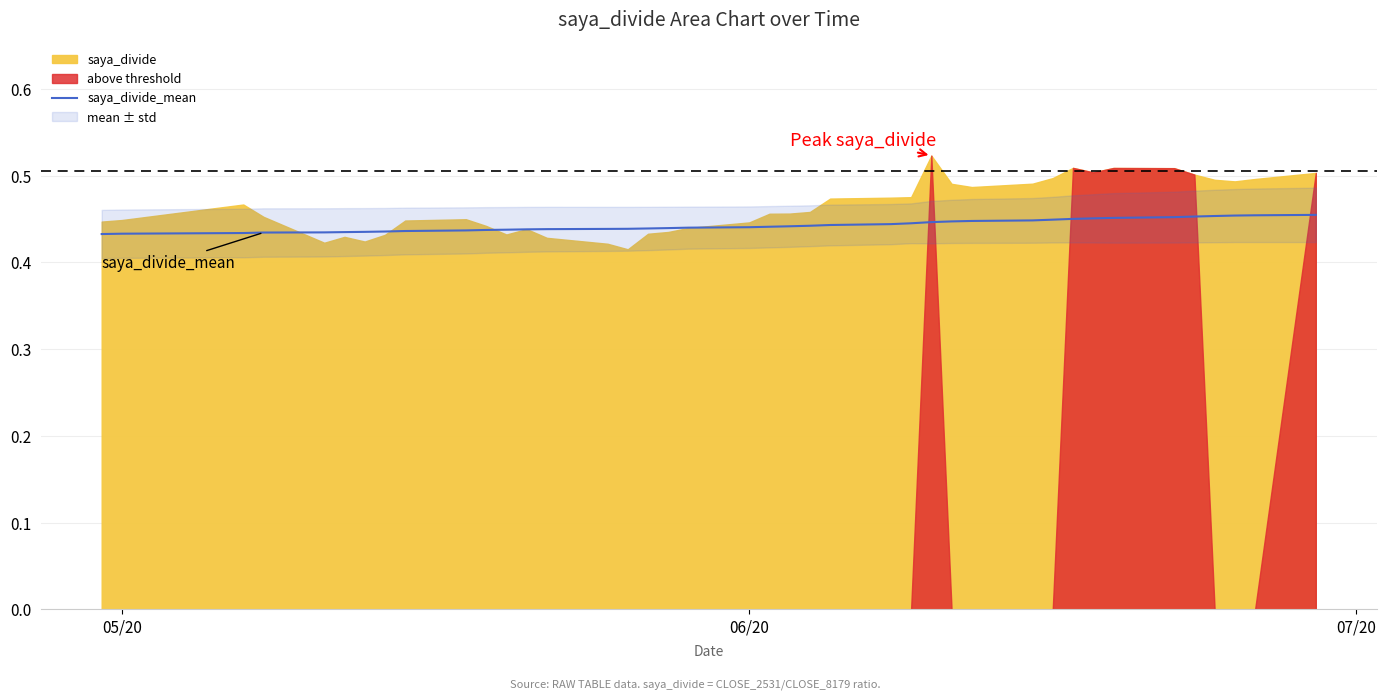

Where is the data nearest to the value 0?

05/20